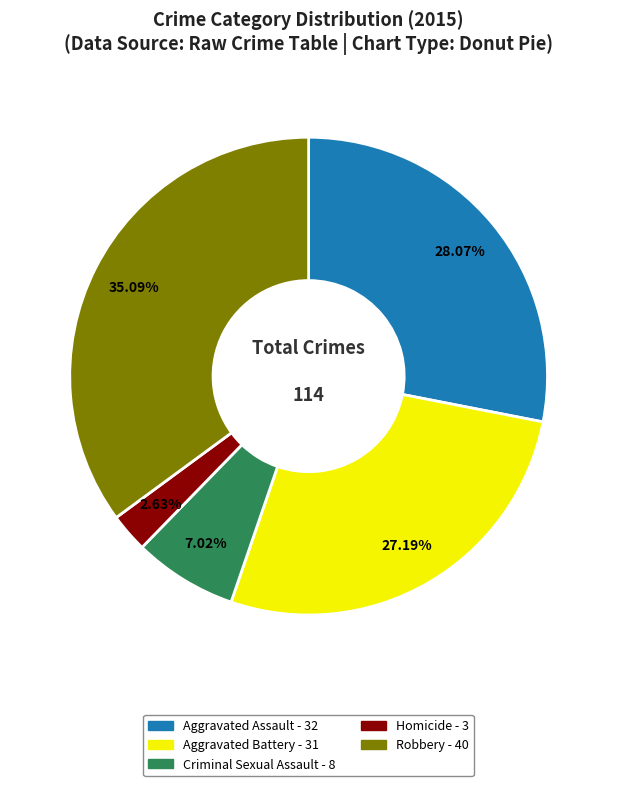

True or false: Homicide accounts for 17% of the total.

False